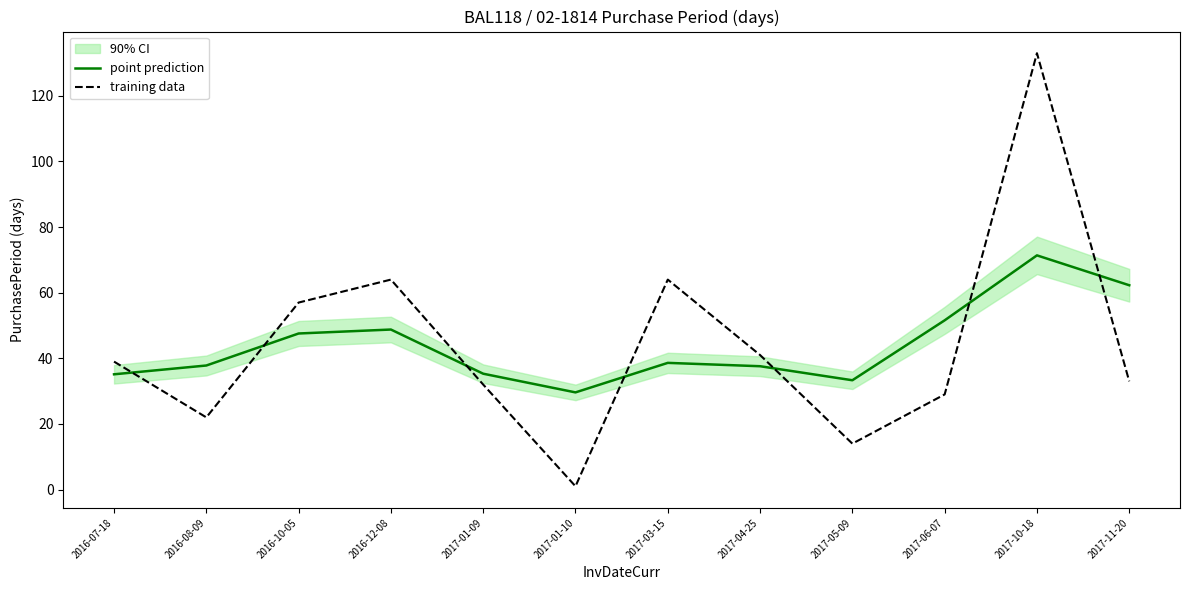

What is the label of the 4th point from the left?

2016-12-08